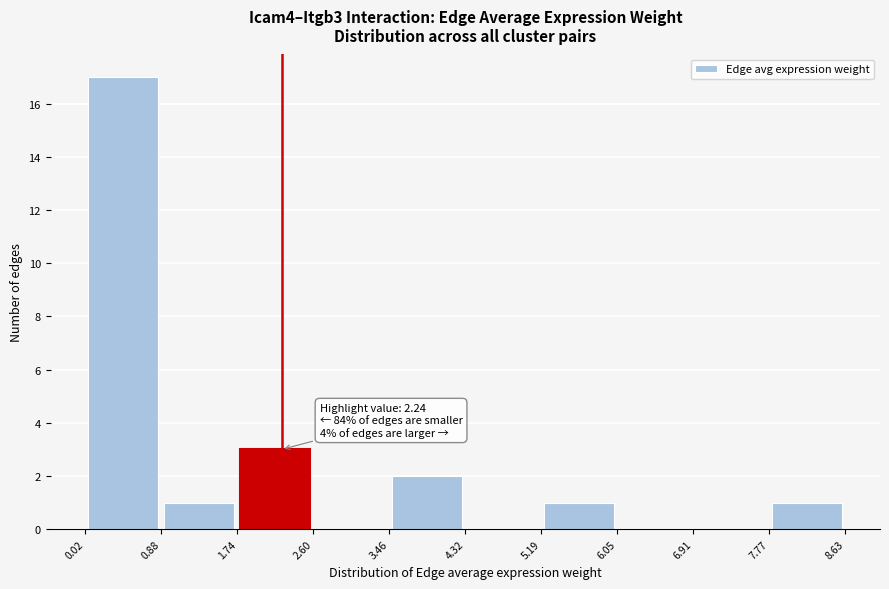

Which range on the x-axis has the tallest bar?

0.02 to 0.88